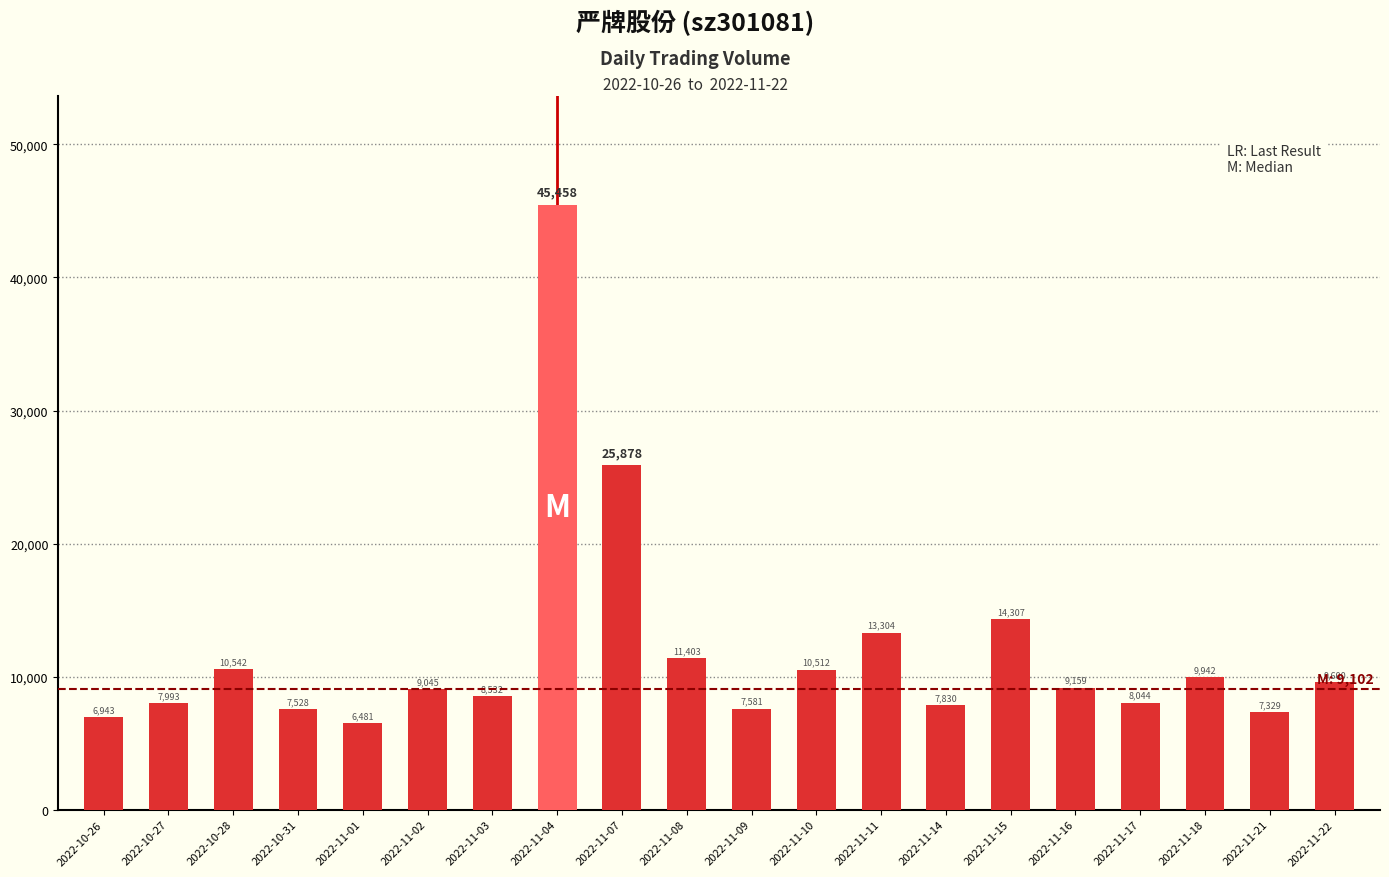

The value at 2022-11-01 is 3808. True or false?

False